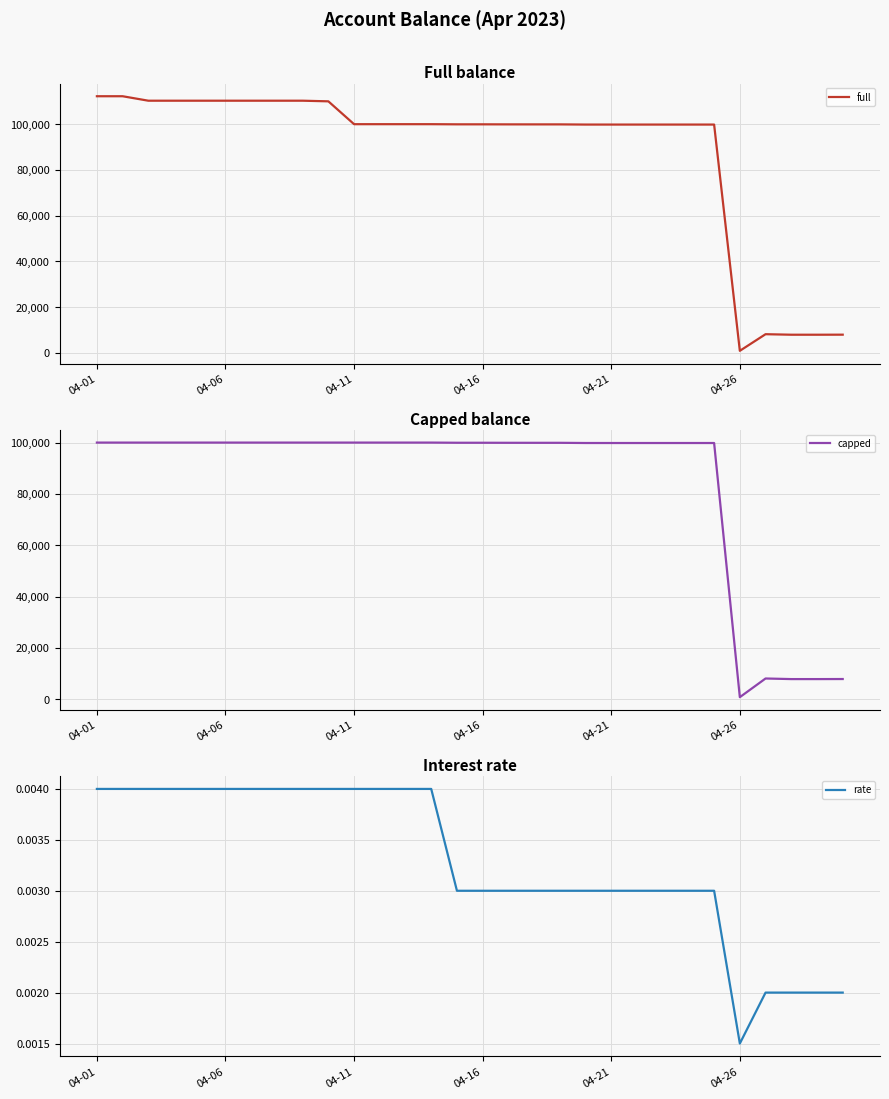

What is the sum of all rate values?

0.1